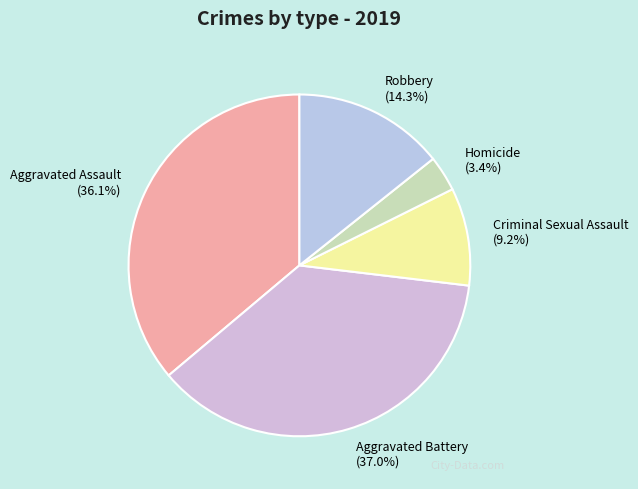

Is there any slice that represents more than half of the pie?

No